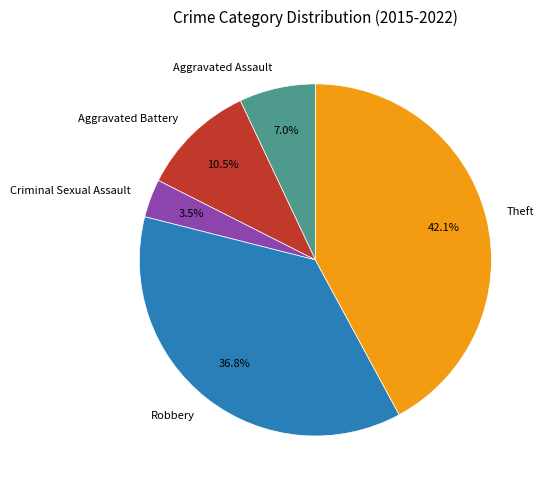

What percentage is the Theft slice, to the nearest percent?

42%